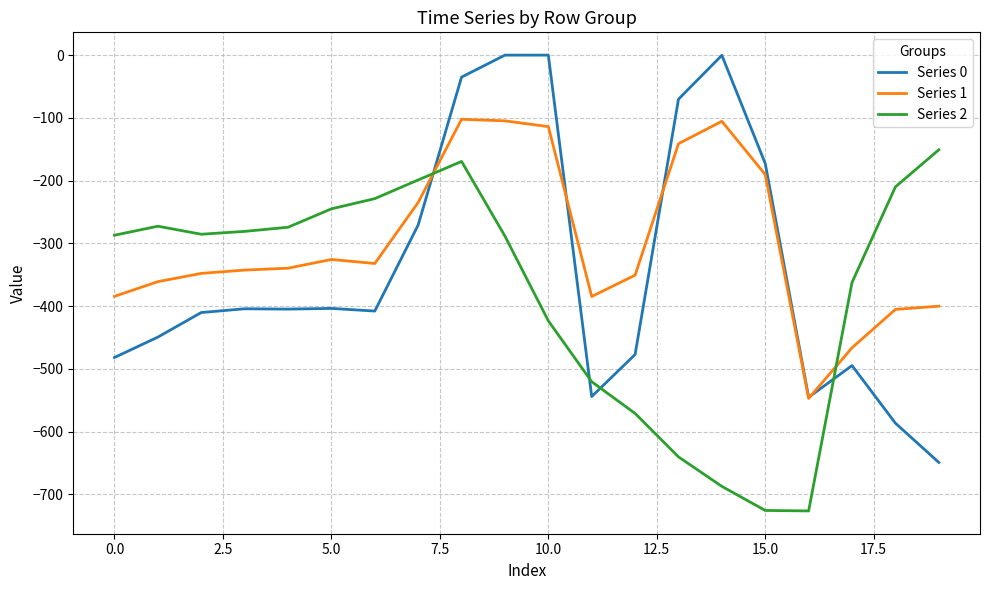

Which series has the largest range (max minus min)?

Series 0